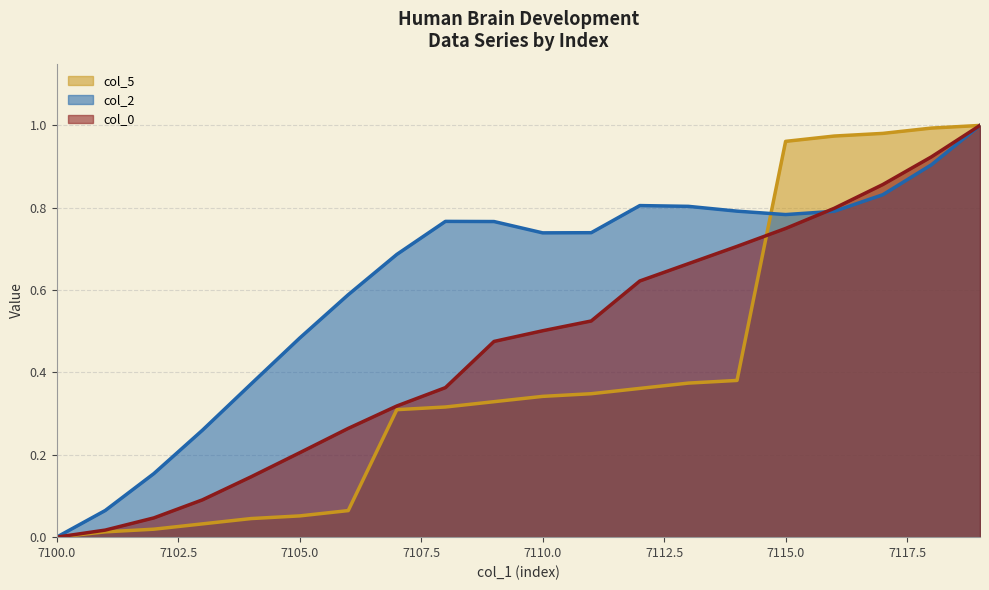

At which category does col_2 reach its first local valley?

7110